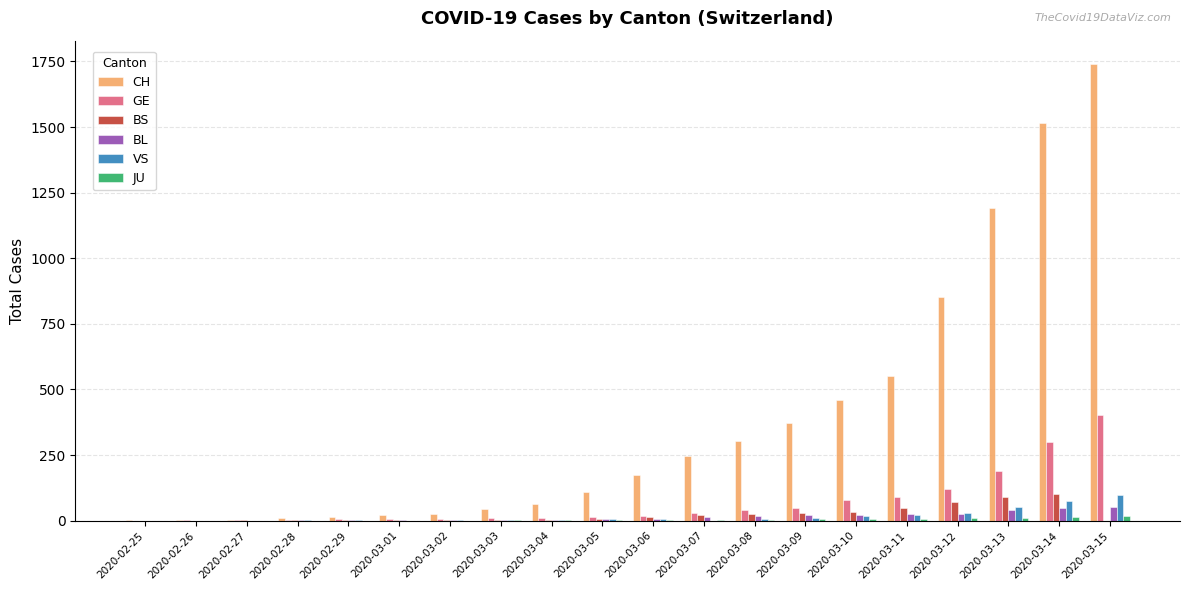

Which series has the largest total across all categories?

CH